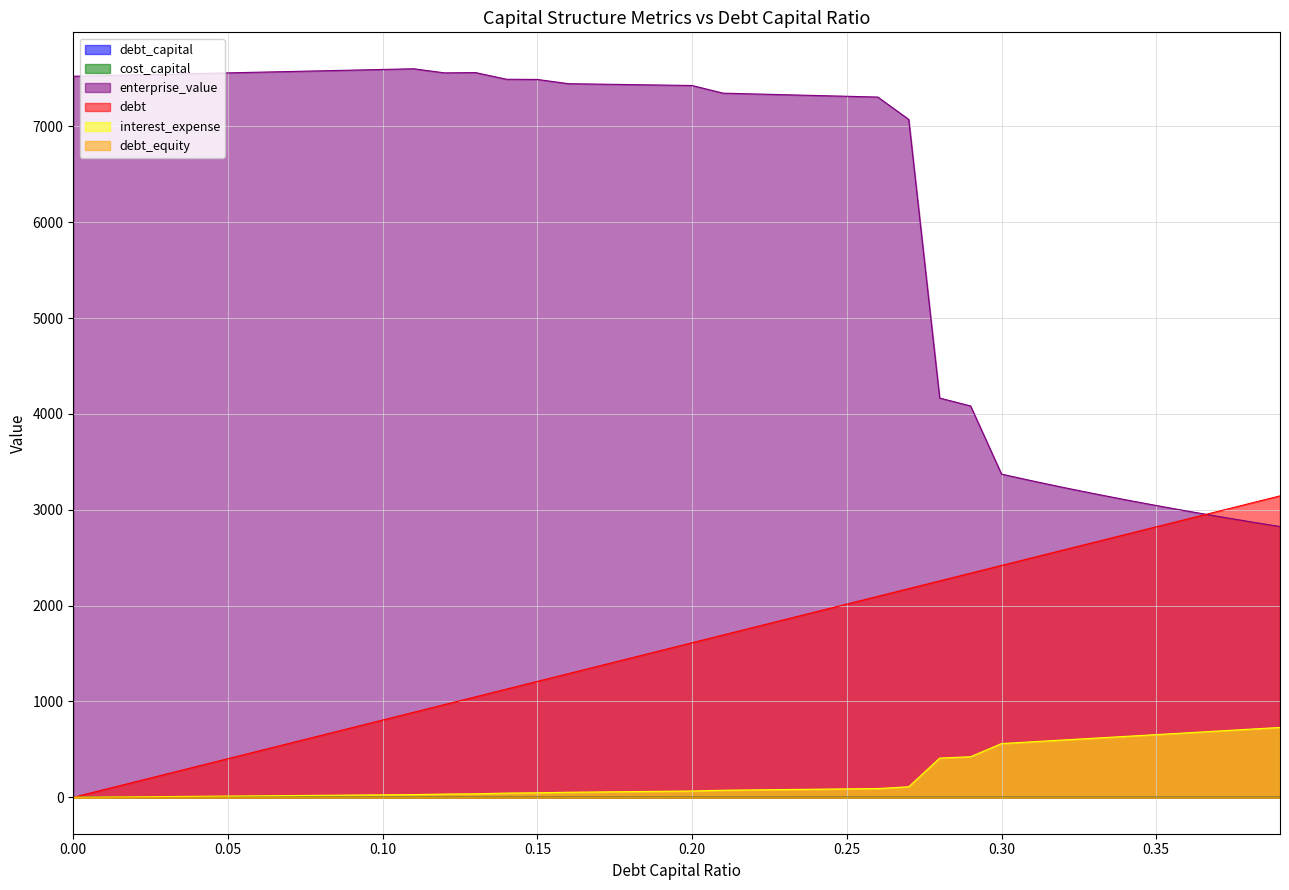

What is the maximum value shown in the chart?

7601.4